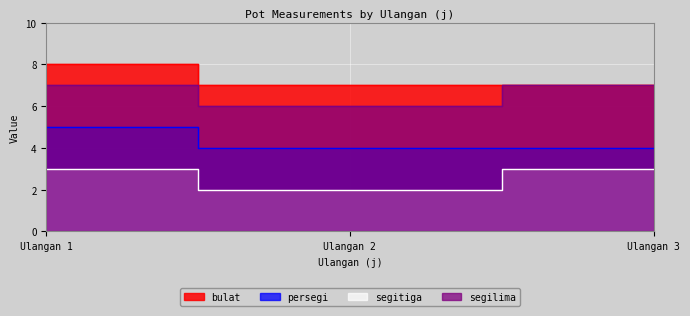

How many data points does each series have?

3